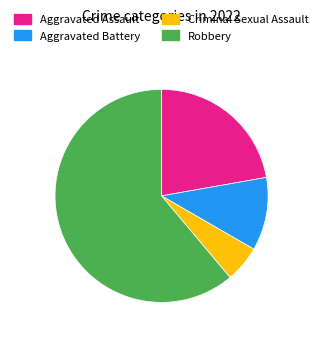

What is the largest slice in the pie chart?

Robbery